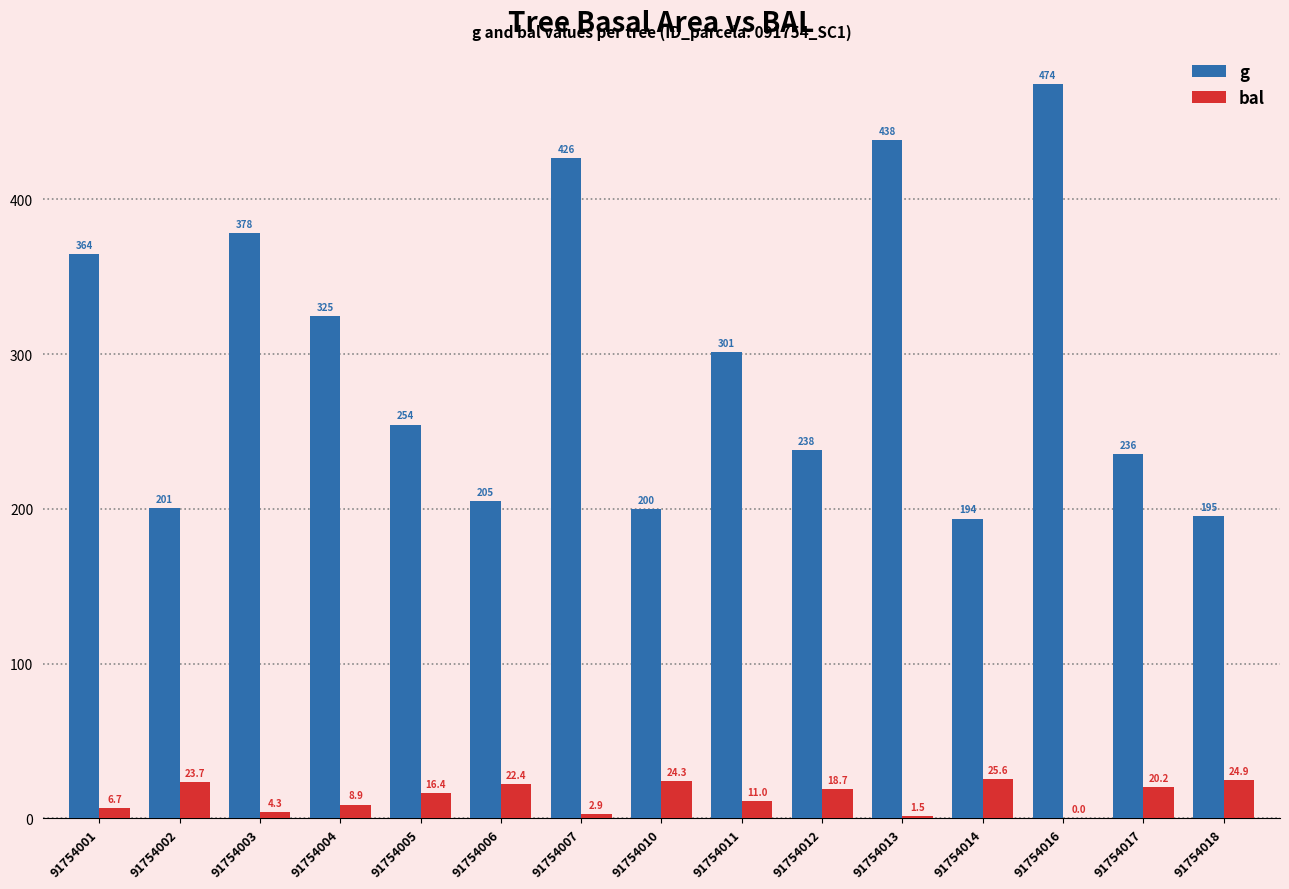

The g series shows 237.9 at 91754012. True or false?

True